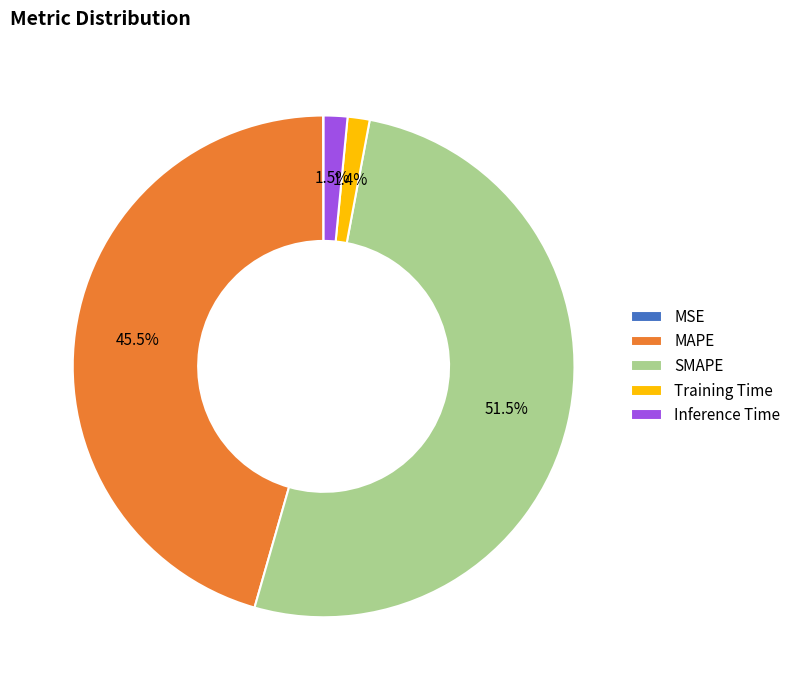

What is the majority slice?

SMAPE